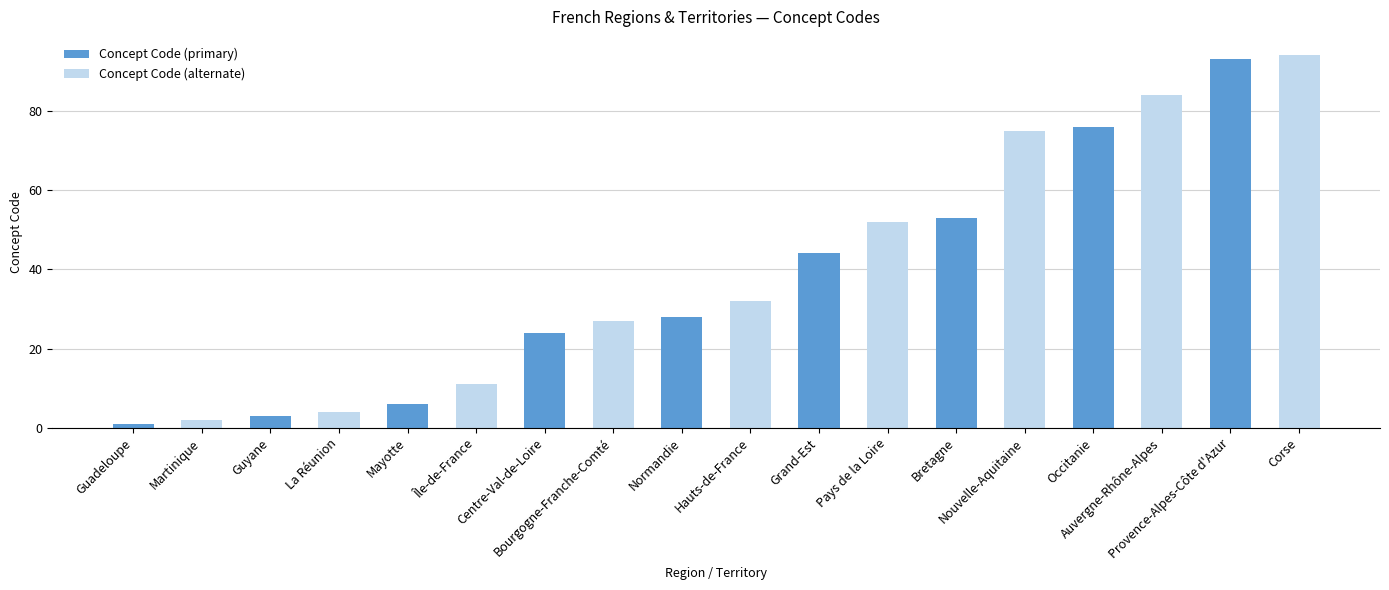

At how many categories does at least one series exceed 65?

3